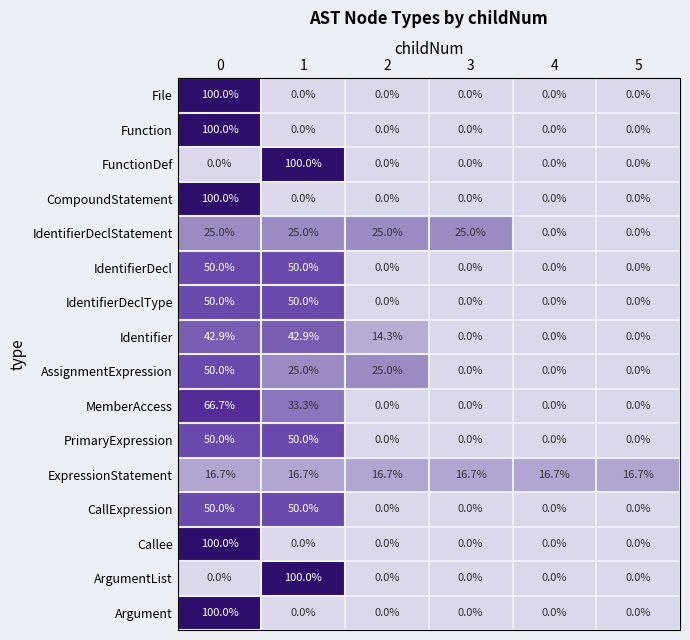

What is the difference between the highest and lowest values at 1?

100.0